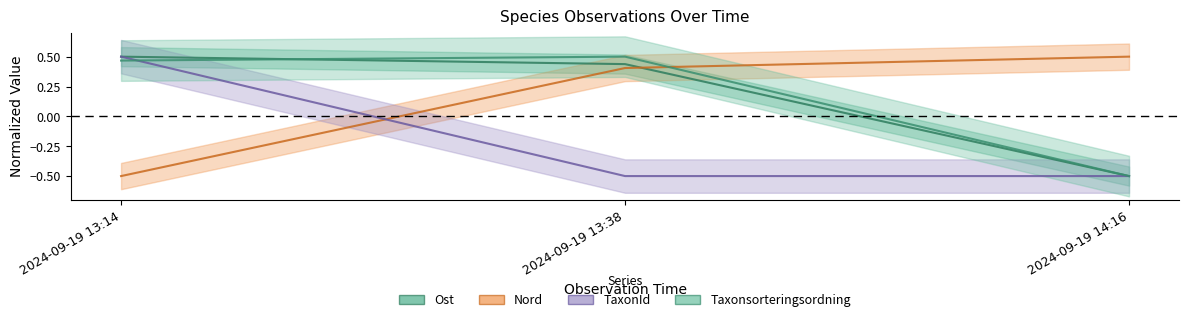

Which series has the largest total across all categories?

Taxonsorteringsordning